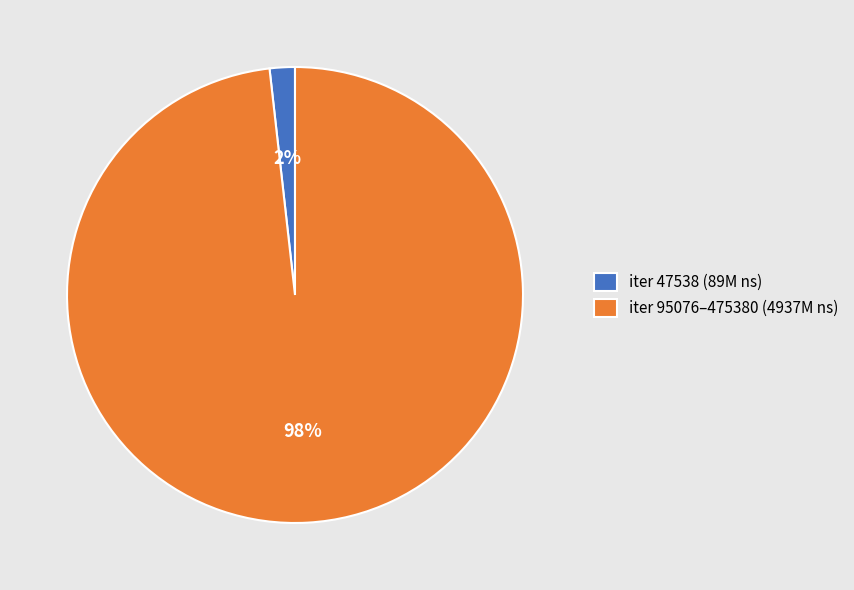

Is there any slice that represents more than half of the pie?

Yes